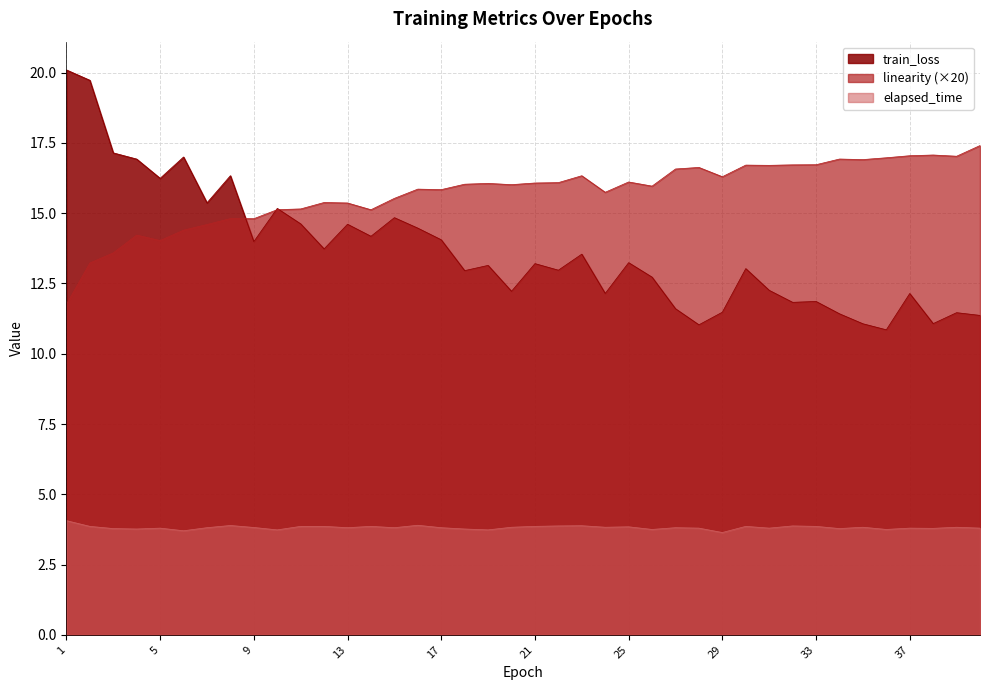

True or false: train_loss has more than 0 interior local peaks.

True